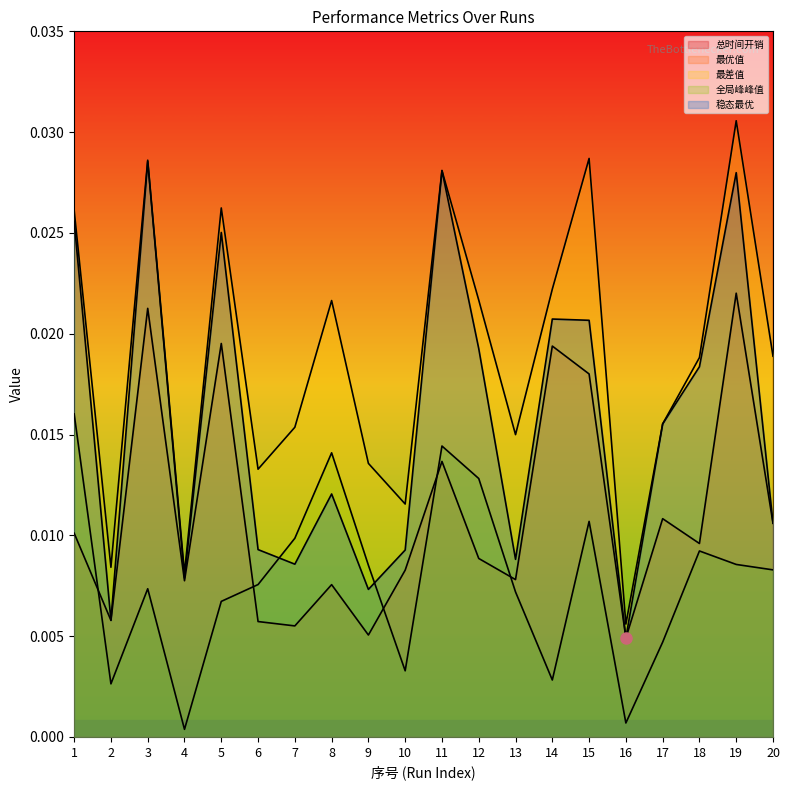

How many lines are shown in the chart?

5